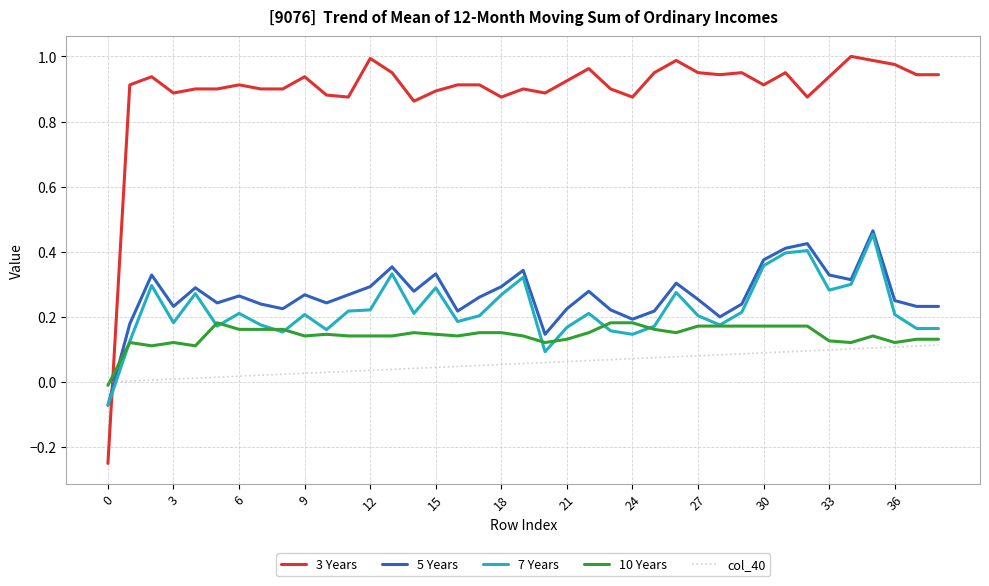

Which series has the largest total across all categories?

3 Years